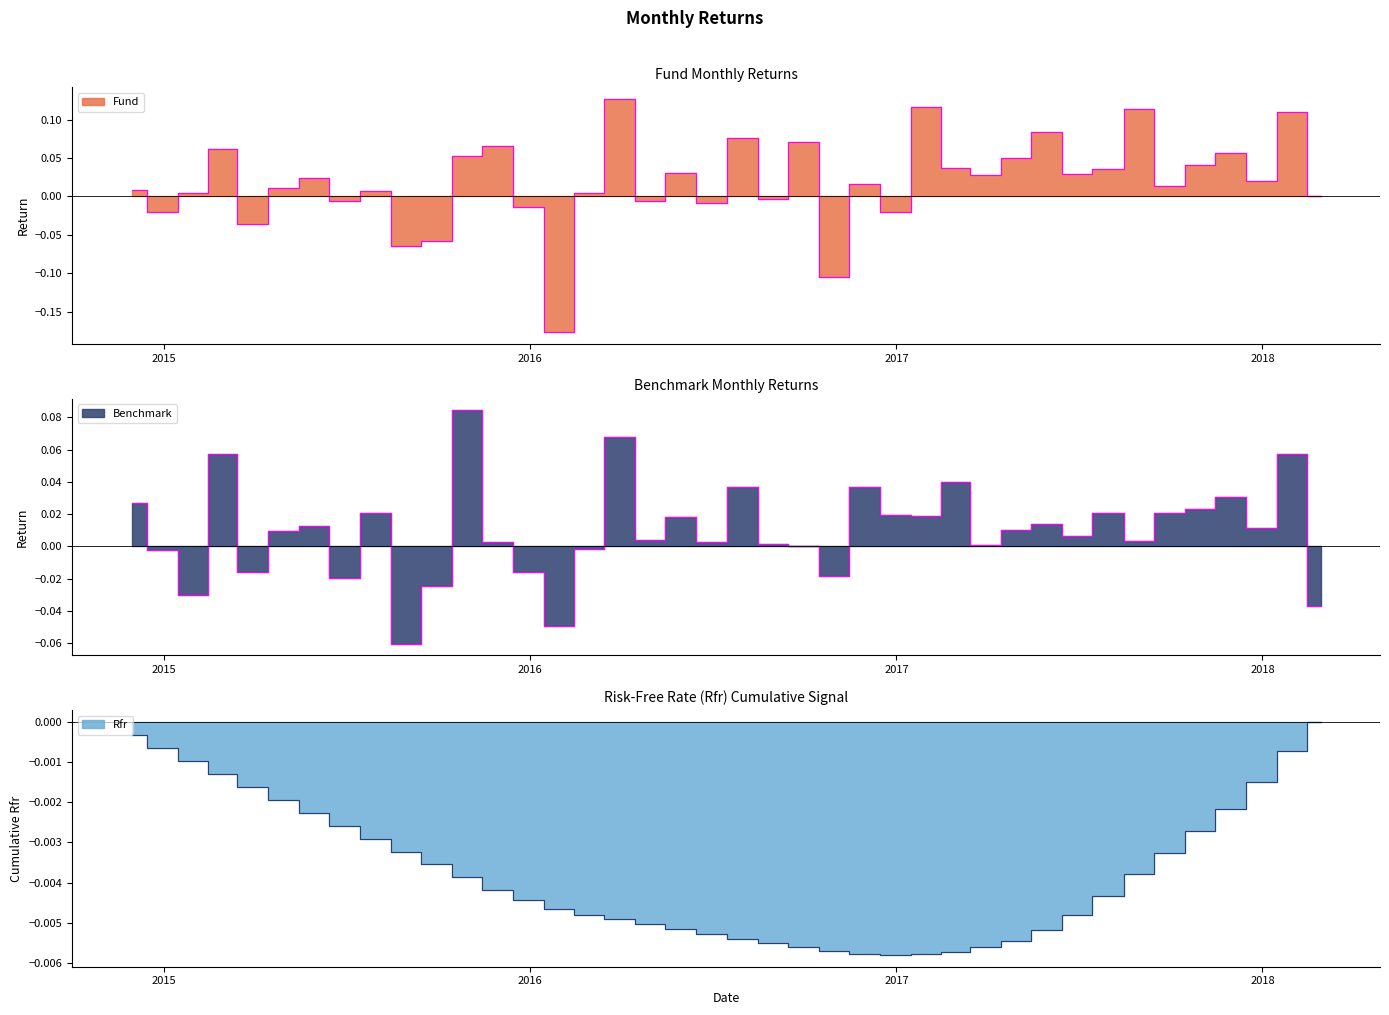

Reading left to right, list all the values displayed in this chart.

Fund: 0.0	-0.0	0.0	0.1	-0.0	0.0	0.0	-0.0	0.0	-0.1	-0.1	0.1	0.1	-0.0	-0.2	0.0	0.1	-0.0	0.0	-0.0	0.1	-0.0	0.1	-0.1	0.0	-0.0	0.1	0.0	0.0	0.0	0.1	0.0	0.0	0.1	0.0	0.0	0.1	0.0	0.1	0.0
Benchmark: 0.0	-0.0	-0.0	0.1	-0.0	0.0	0.0	-0.0	0.0	-0.1	-0.0	0.1	0.0	-0.0	-0.0	-0.0	0.1	0.0	0.0	0.0	0.0	0.0	0.0	-0.0	0.0	0.0	0.0	0.0	0.0	0.0	0.0	0.0	0.0	0.0	0.0	0.0	0.0	0.0	0.1	-0.0